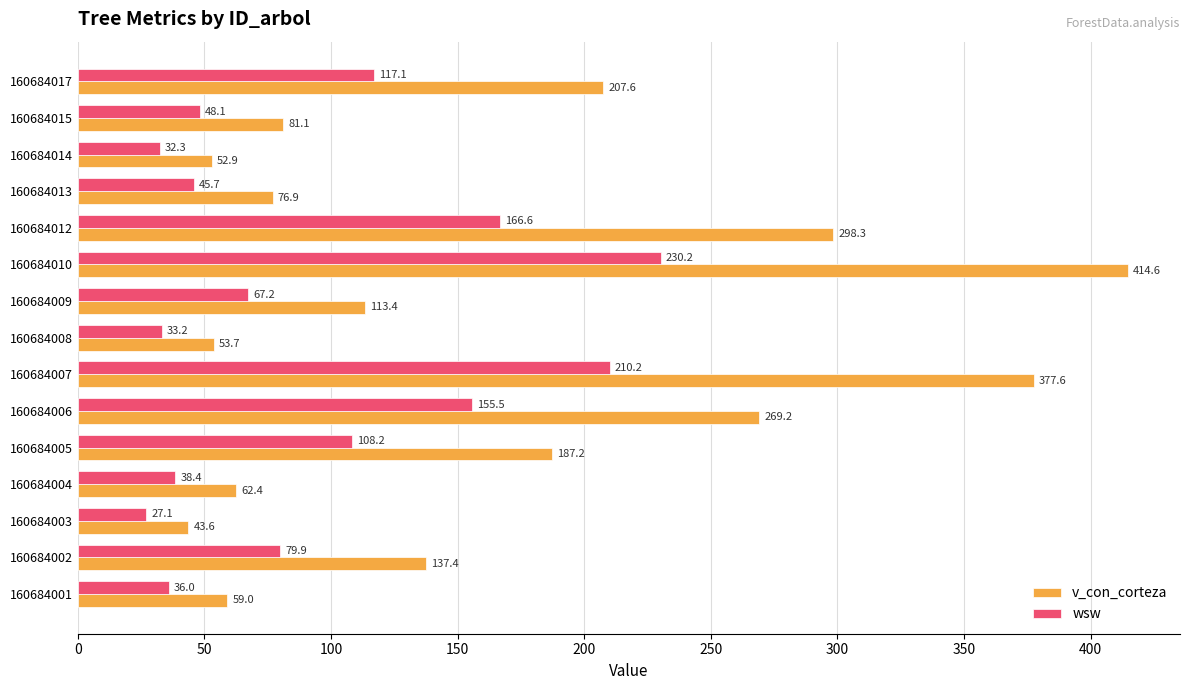

What is the difference between the highest and lowest values at 160684001?

23.0